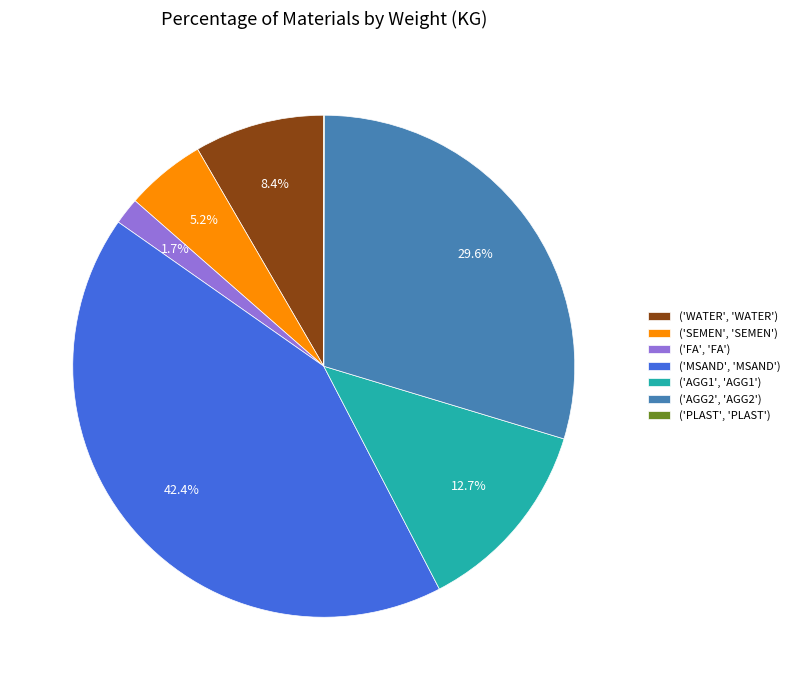

Between ('FA', 'FA') and ('WATER', 'WATER'), which is larger?

('WATER', 'WATER')